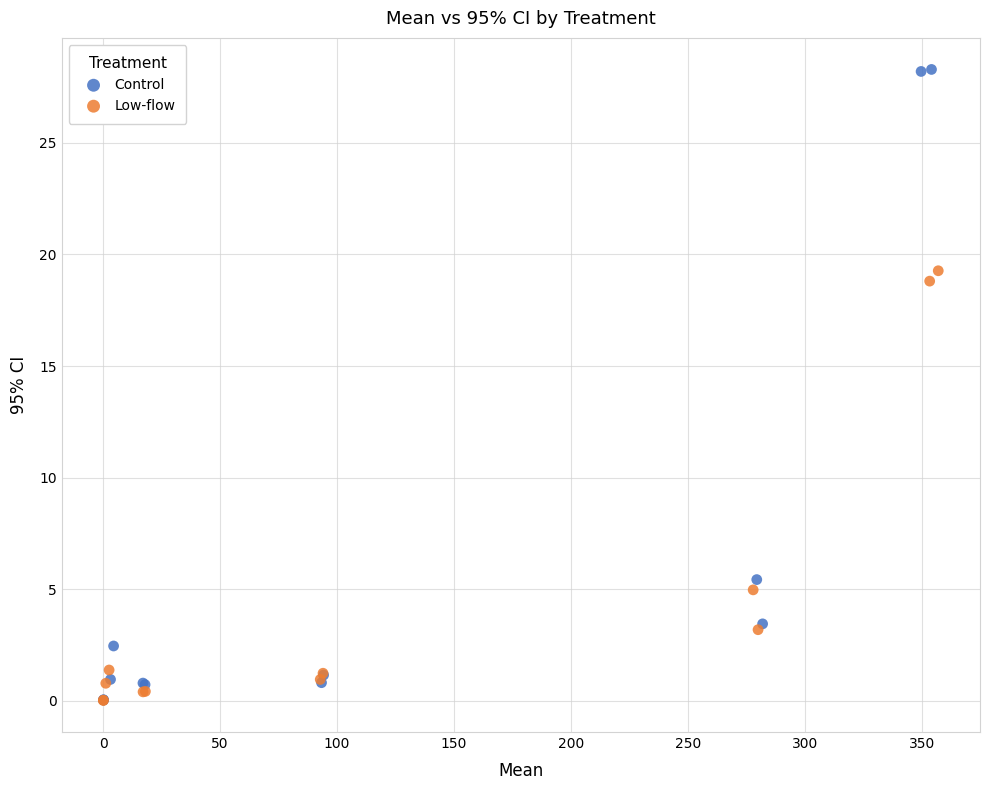

Which series has the largest Y range (max minus min)?

Control